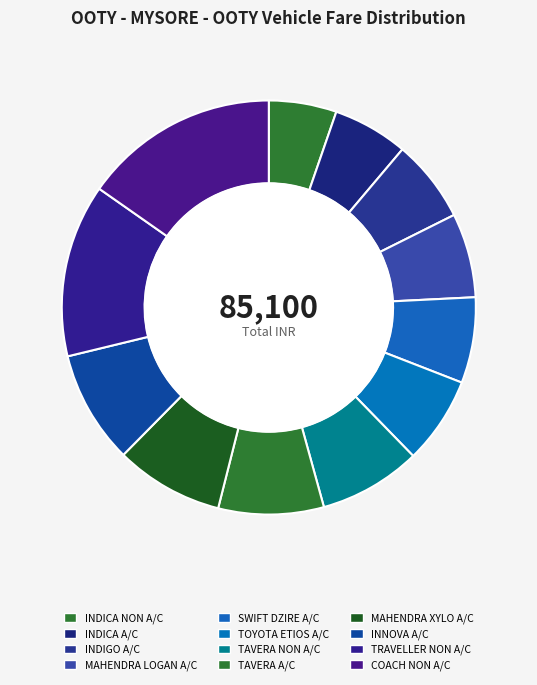

Count the number of slices in the pie.

12